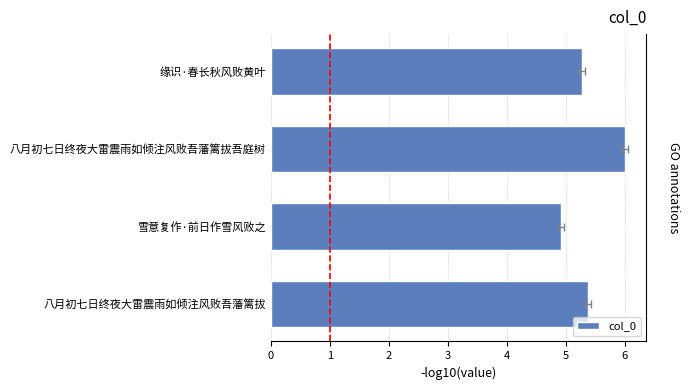

Reading left to right, list all the values displayed in this chart.

5.4	4.9	6.0	5.3